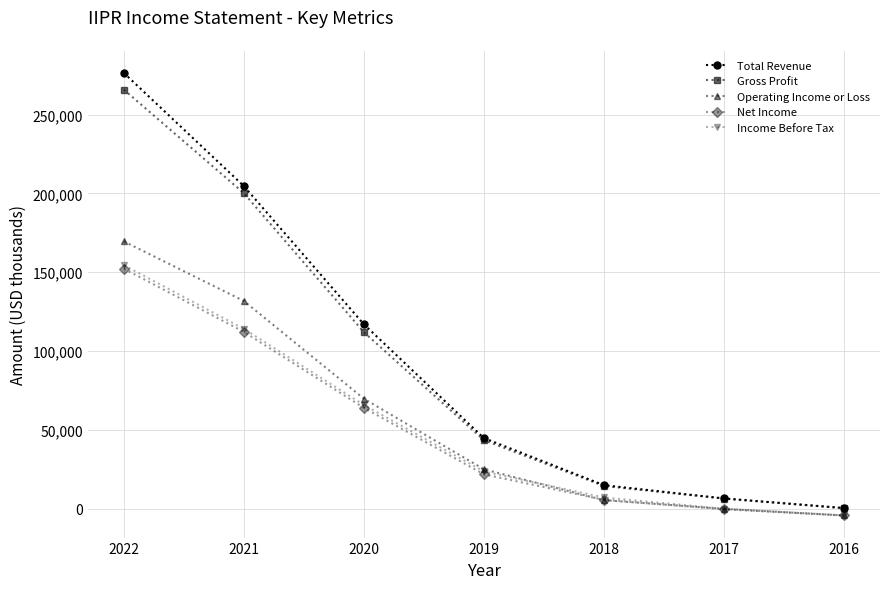

Which series changed the most between 2022 and 2018?

Total Revenue